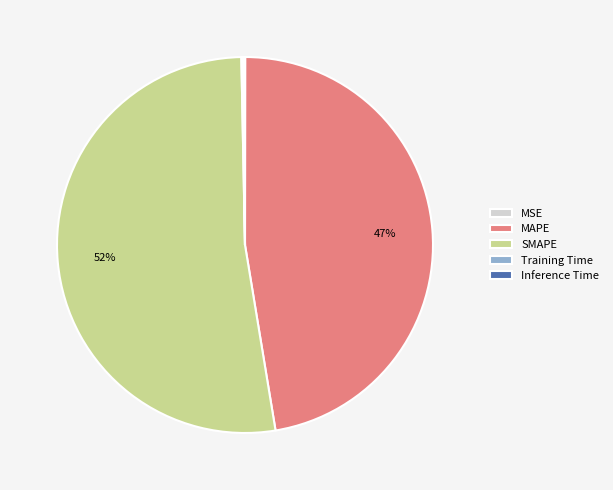

The MAPE slice represents 42% of the pie. True or false?

False